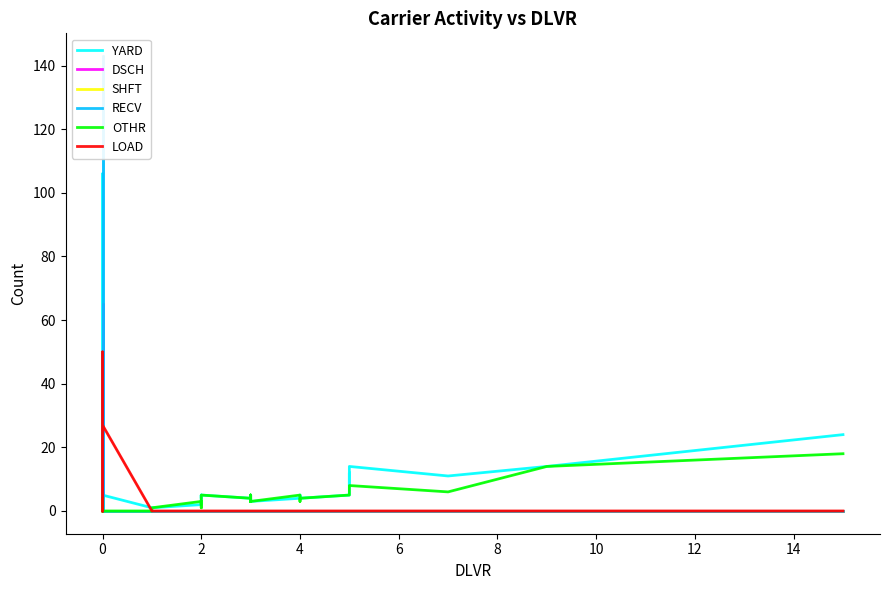

Which label corresponds to the smallest value in the chart?

2